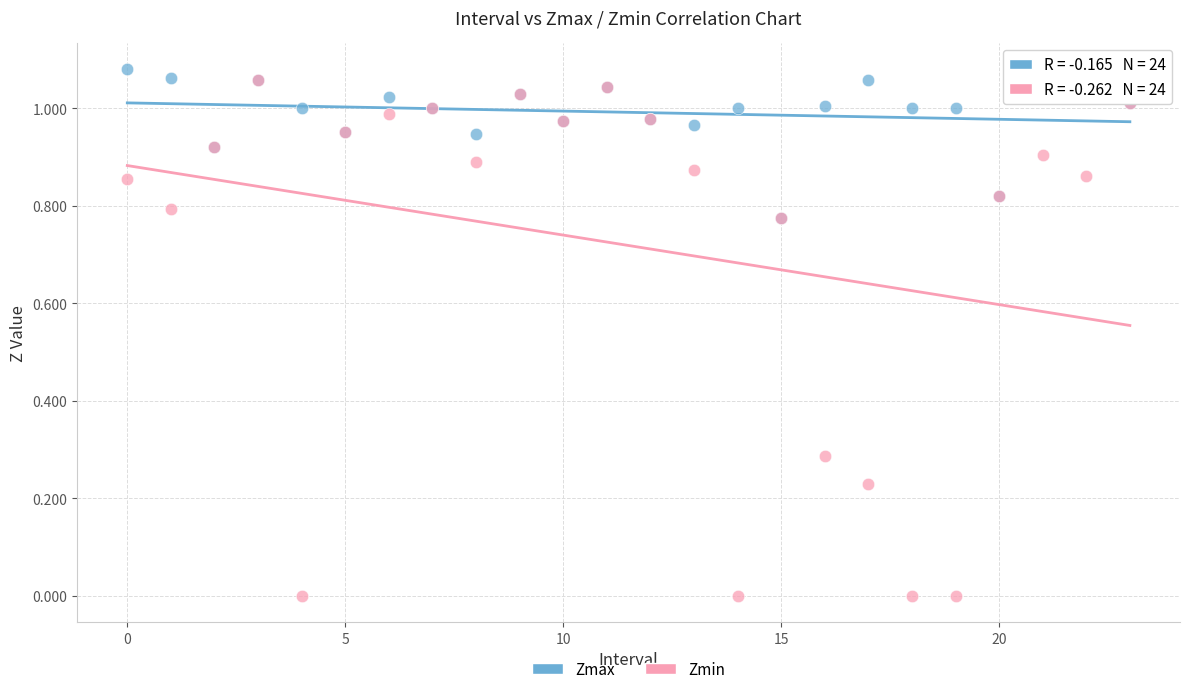

What are all the series names shown in the legend?

Zmax, Zmin